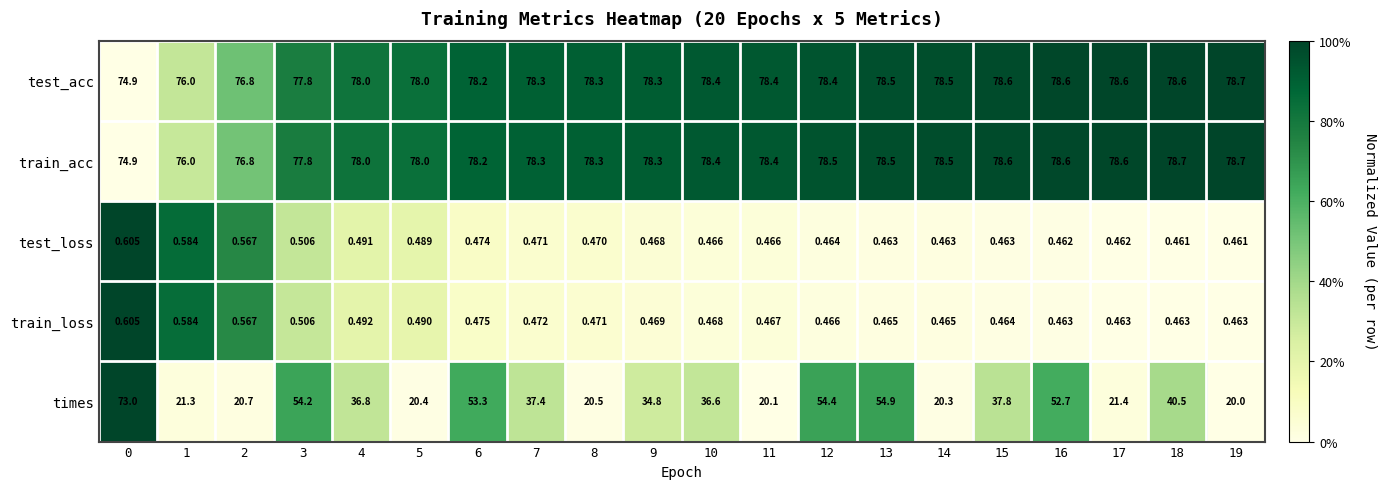

Which series changed the most between 0 and 15?

times